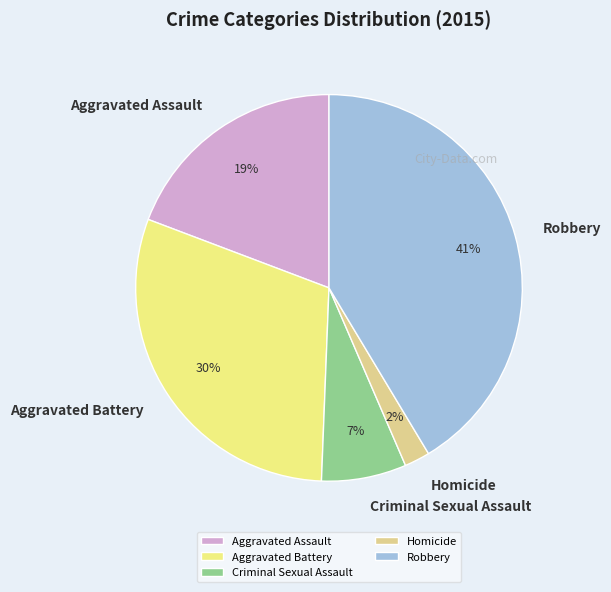

To the nearest percent, what percentage of the pie is Homicide?

2%